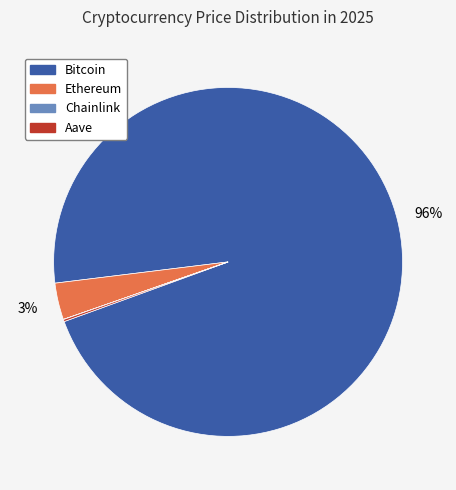

Between Ethereum and Bitcoin, which is larger?

Bitcoin